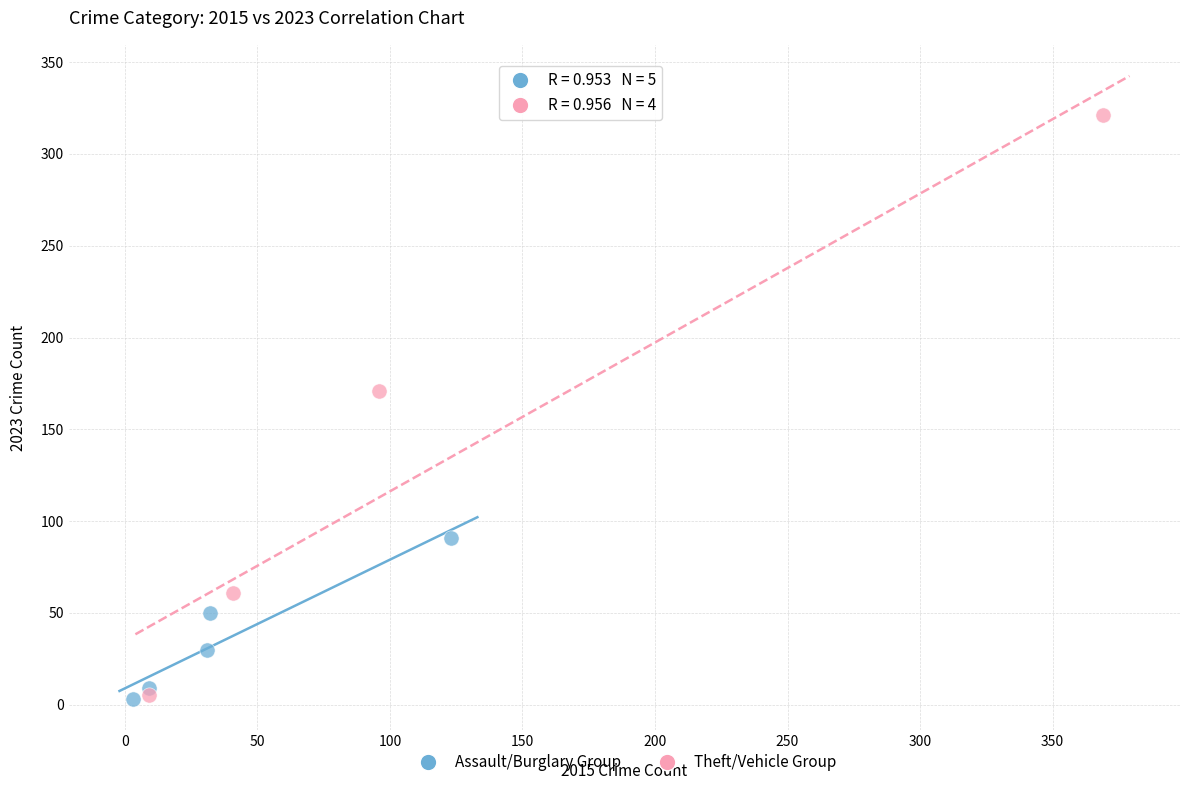

Which series reaches the maximum Y coordinate?

Theft/Vehicle Group